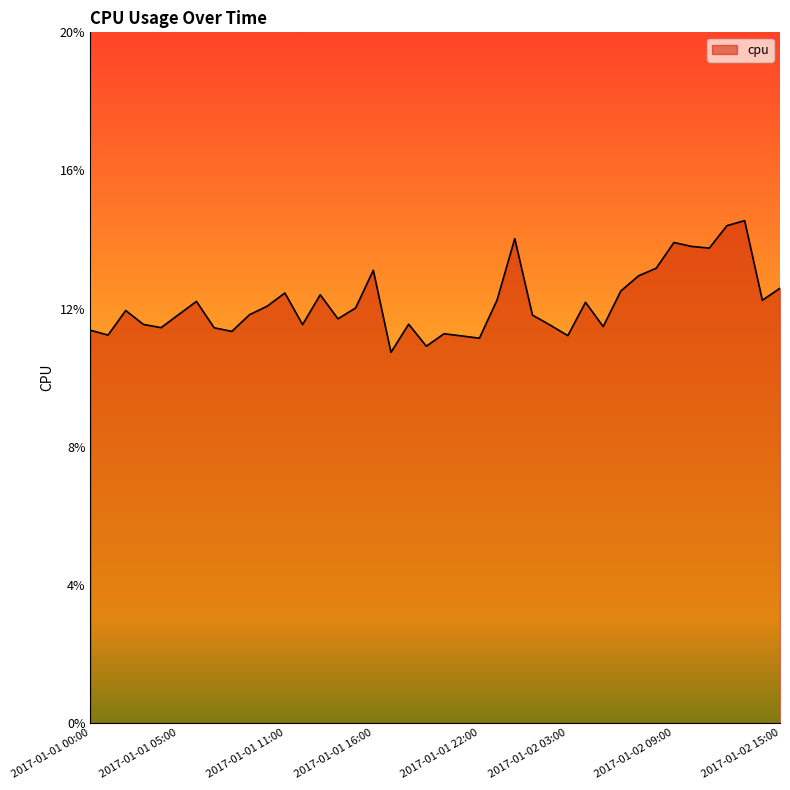

How many values are between 0 and 1?

40